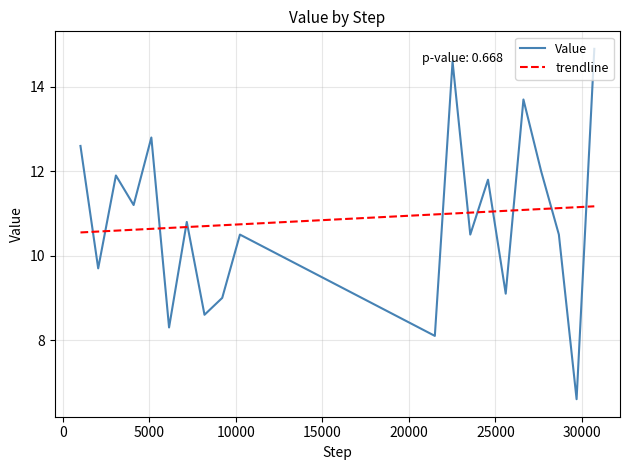

True or false: Value and trendline cross at least once.

True